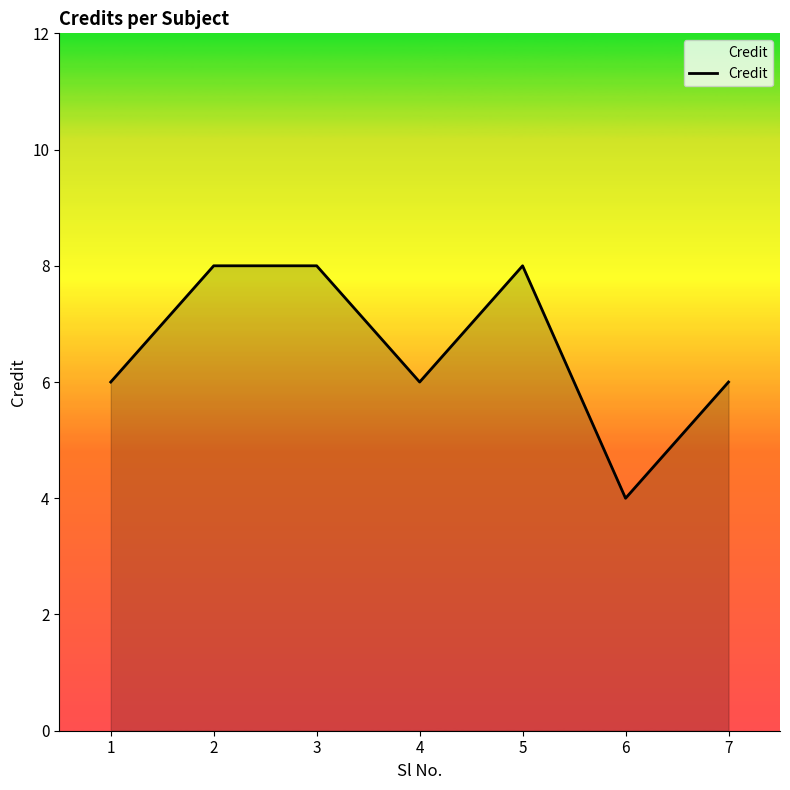

Reading left to right, extract all data points from this chart.

6	8	8	6	8	4	6